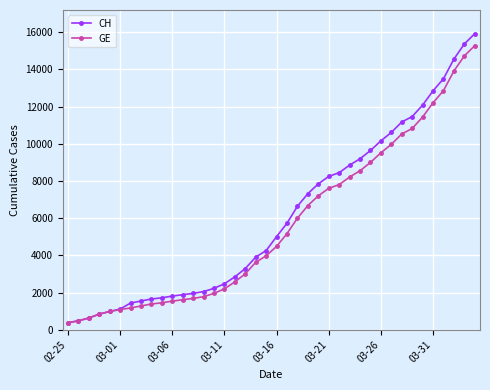

Which series has the widest spread of values?

CH